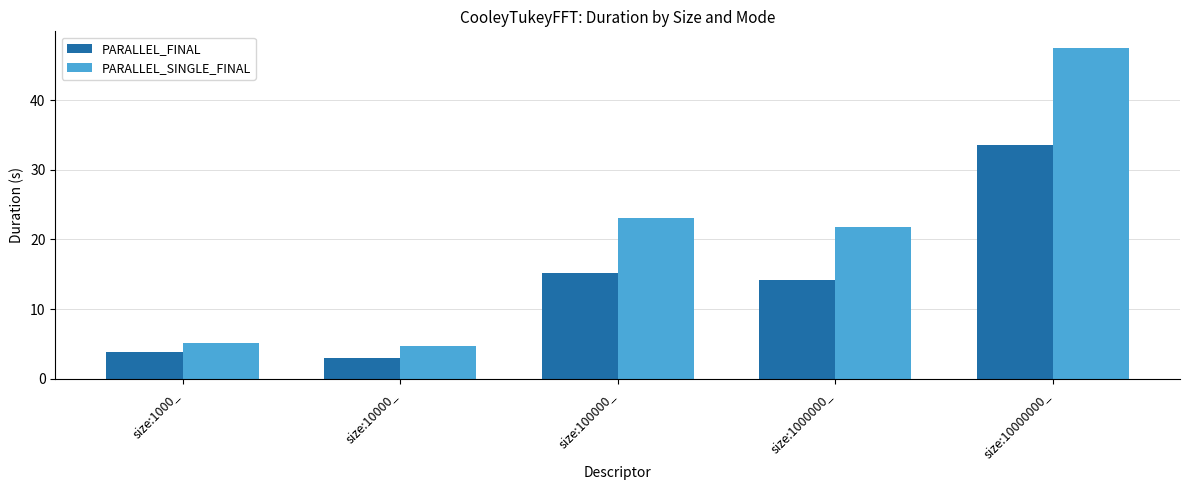

Which category has the highest value in the PARALLEL_FINAL series?

size:10000000_